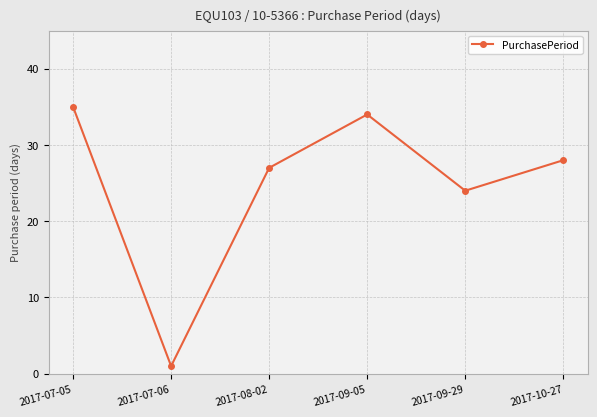

What is the change in value from 2017-07-05 to 2017-10-27?

-7